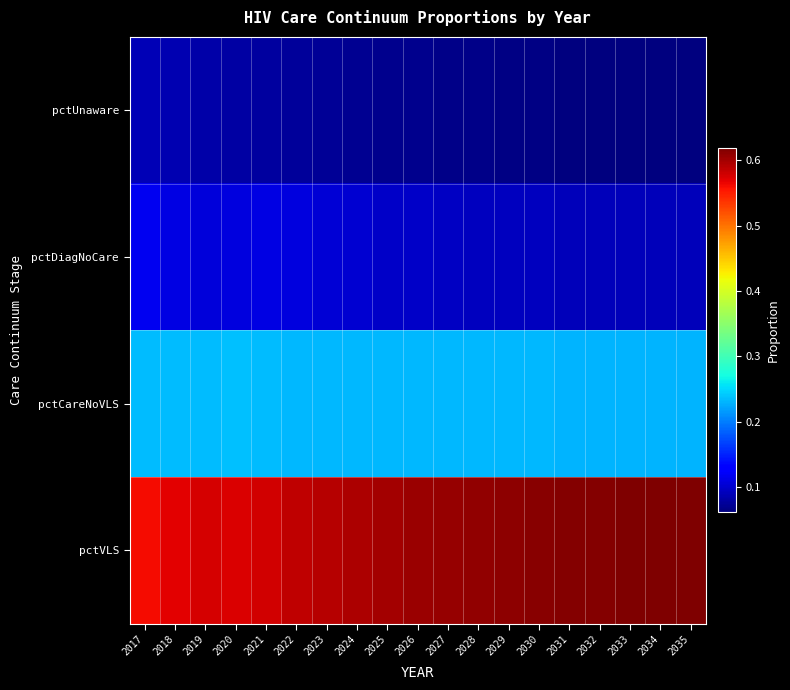

What is the spread (max minus min) of values at 2024?

0.5